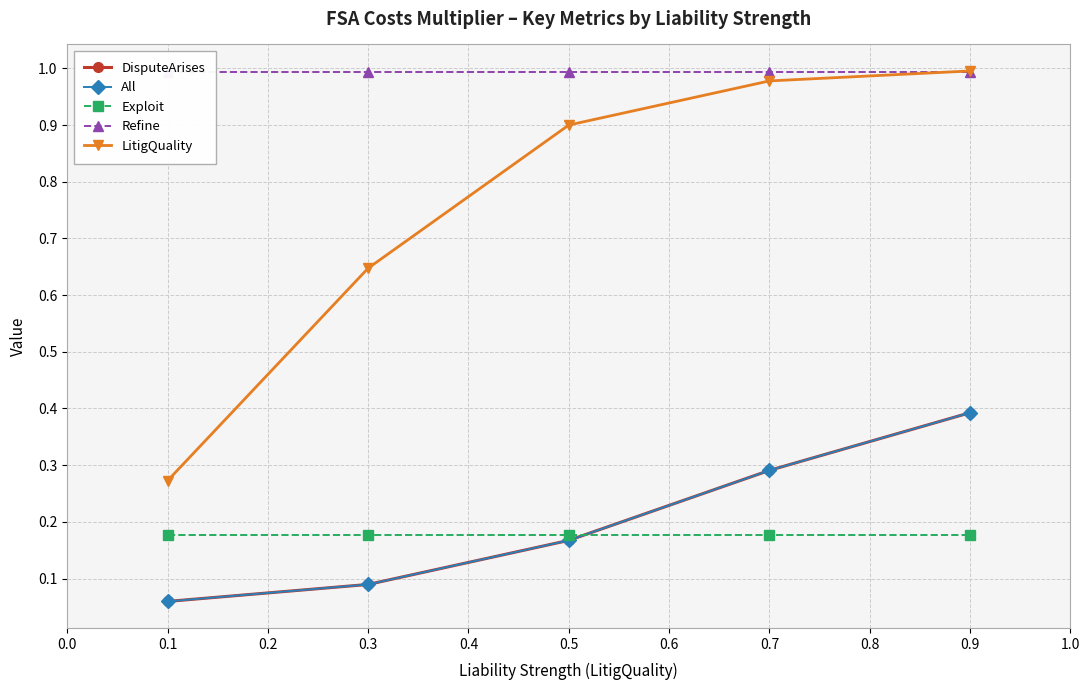

Reading right to left, what are all the values shown in this chart?

DisputeArises: 0.4	0.3	0.2	0.1	0.1
All: 0.4	0.3	0.2	0.1	0.1
Exploit: 0.2	0.2	0.2	0.2	0.2
Refine: 1.0	1.0	1.0	1.0	1.0
LitigQuality: 1.0	1.0	0.9	0.6	0.3